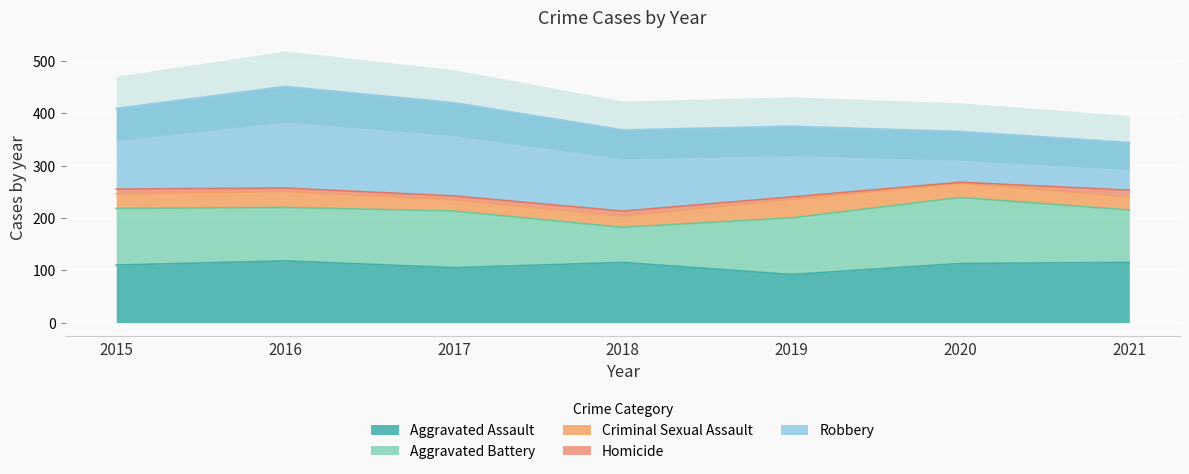

True or false: Aggravated Assault has a value of 115 at 2021.

True